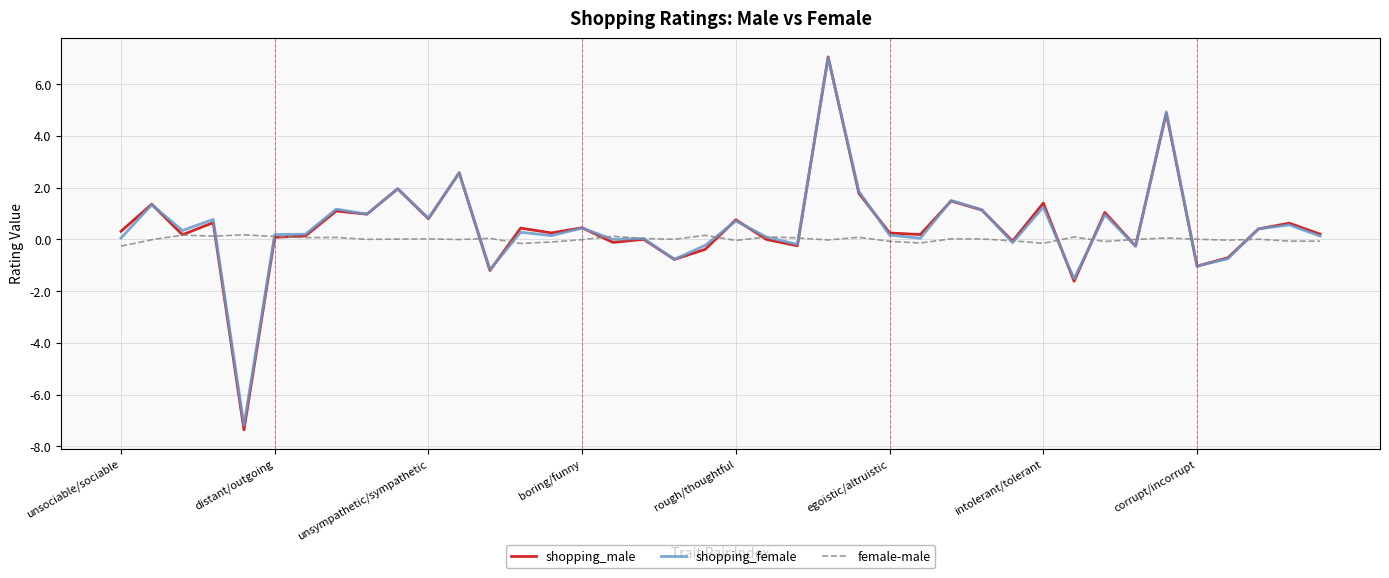

What is the lowest value of the shopping_female series?

-7.2